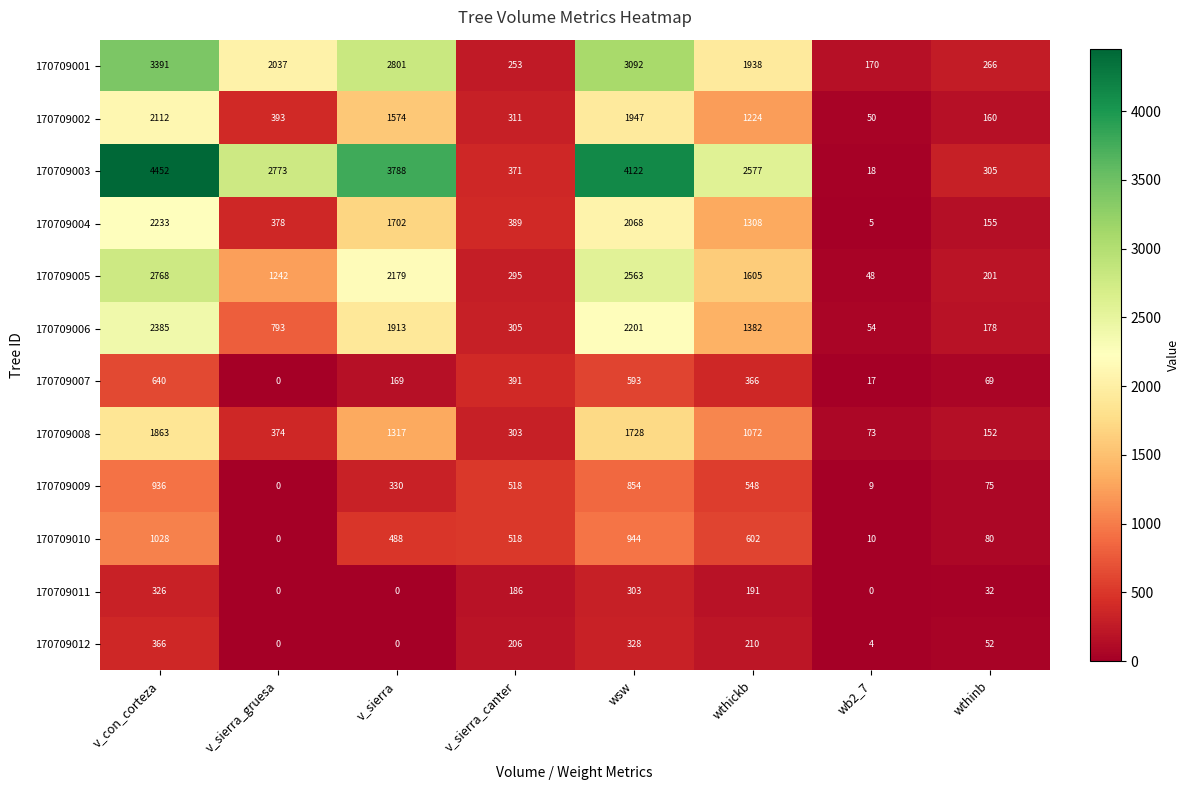

At how many categories does at least one series exceed 202?

7